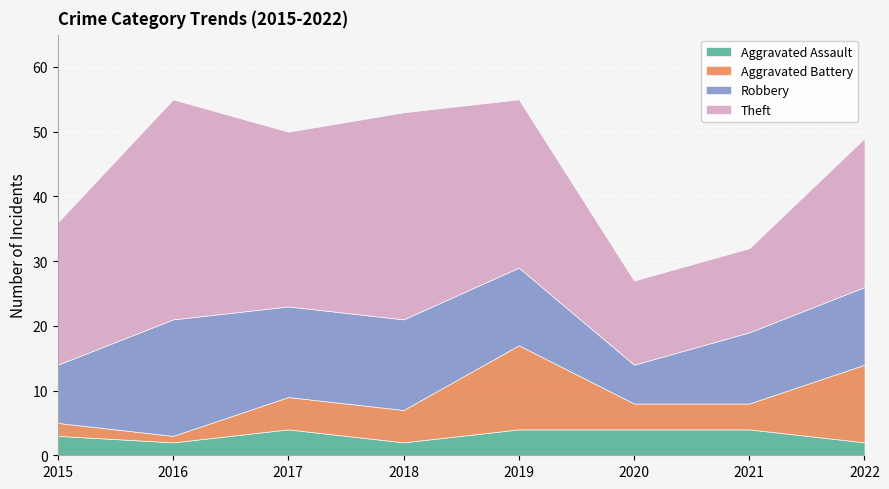

What is the lowest value of the Robbery series?

6